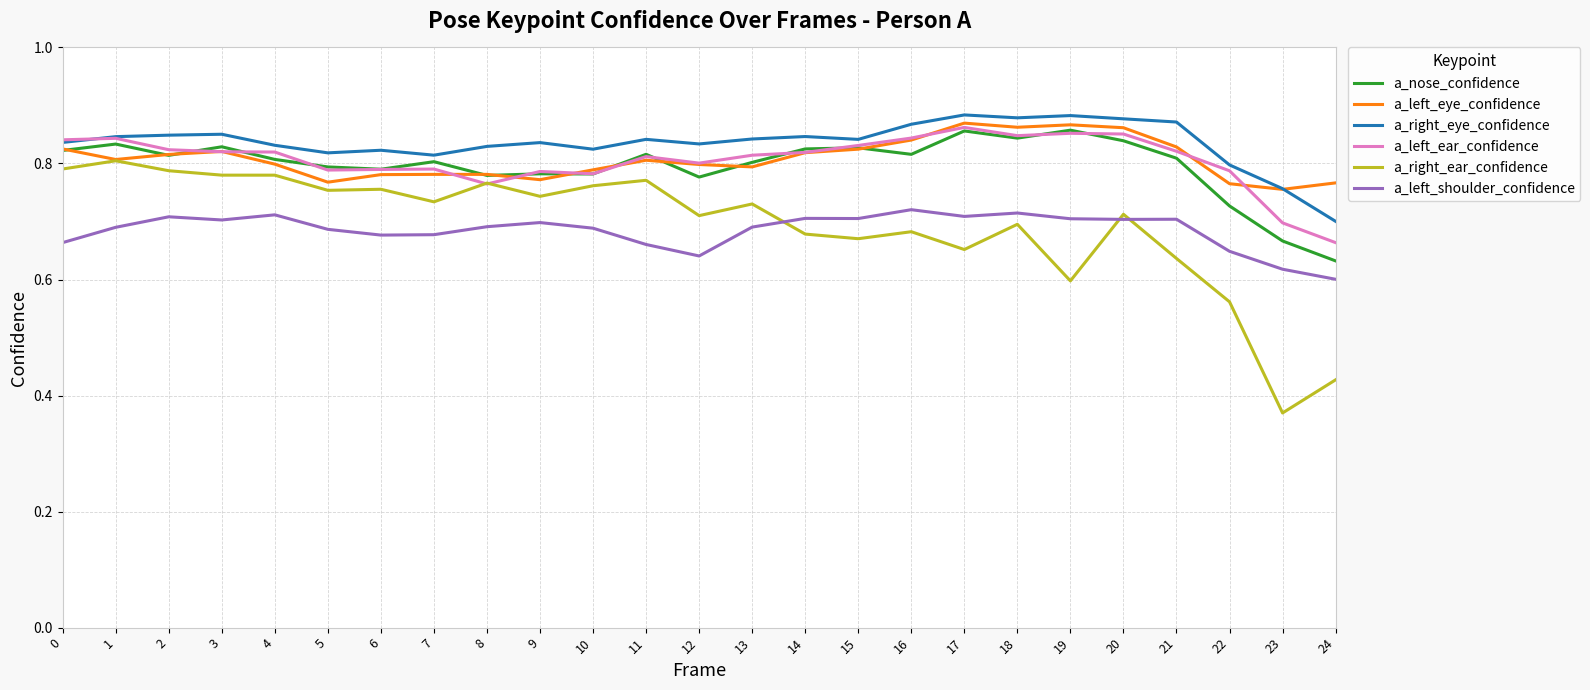

Is the value of a_left_eye_confidence at 23 greater than the value of a_left_shoulder_confidence at 9?

Yes